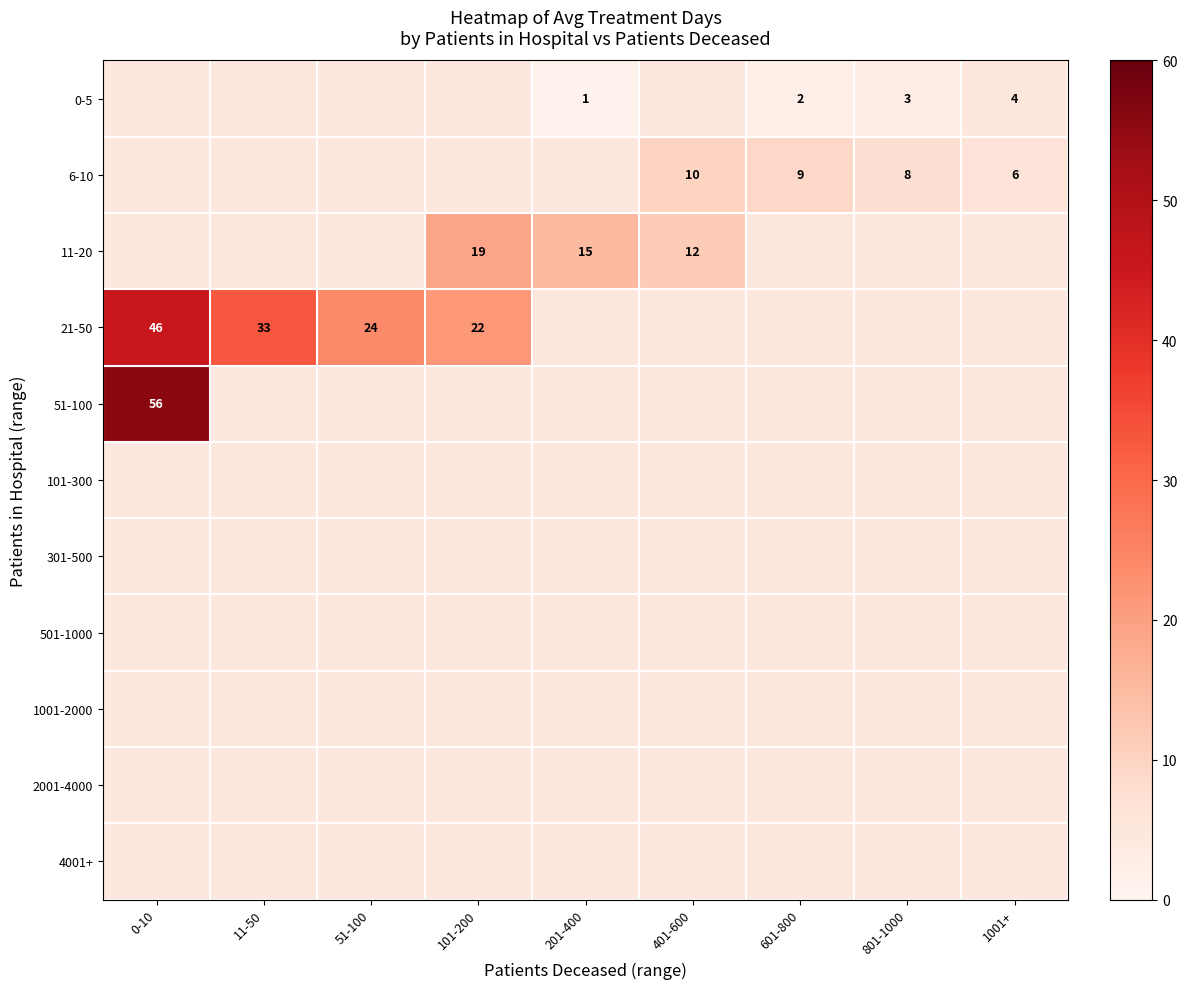

True or false: 21-50 has a value of 18 at 11-50.

False